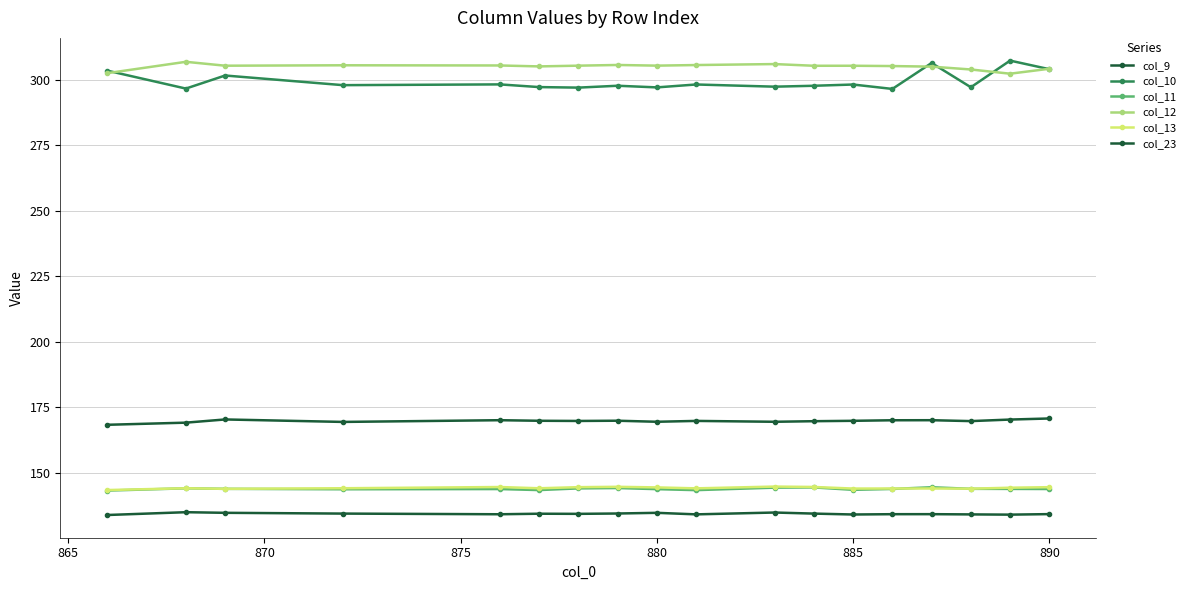

How many series are shown in this chart?

6